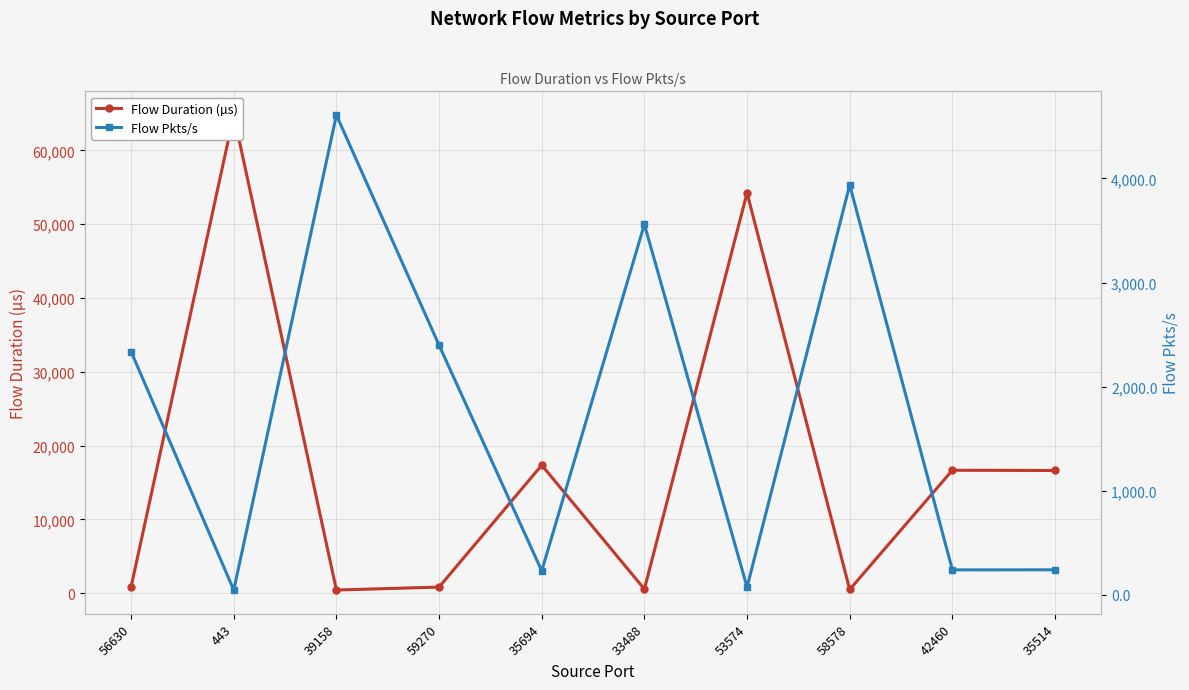

At which label does Flow Duration (µs) reach its minimum?

39158